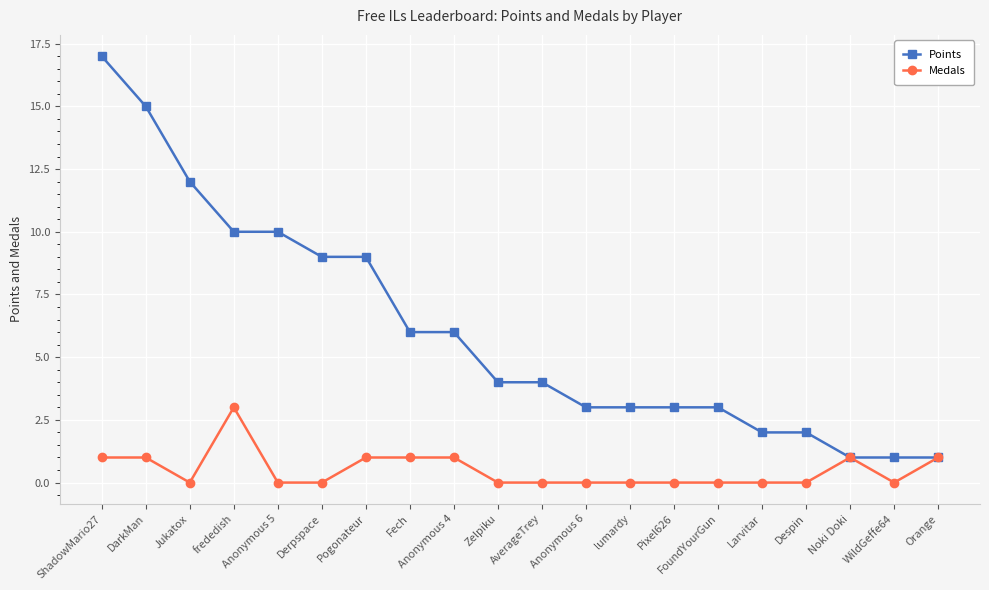

What is the total value across all series at Noki Doki?

2